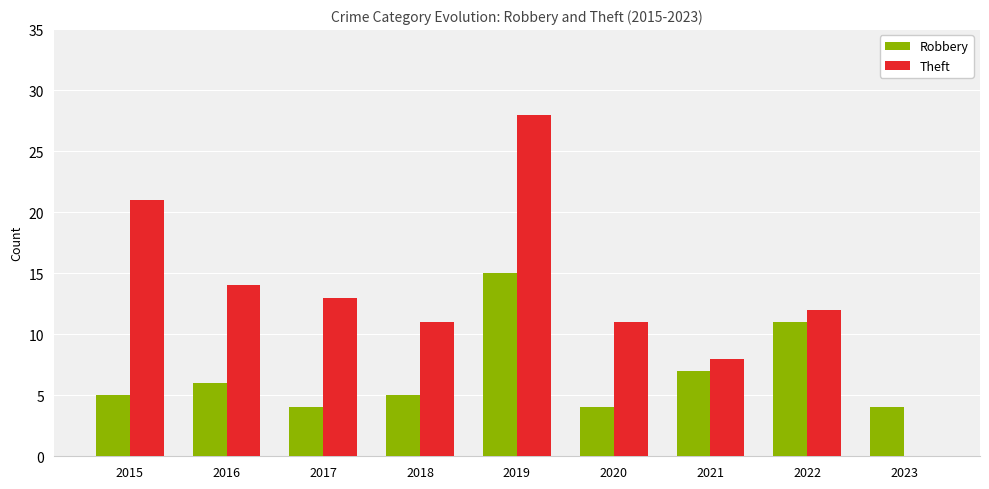

Which series changed the most between 2021 and 2023?

Theft